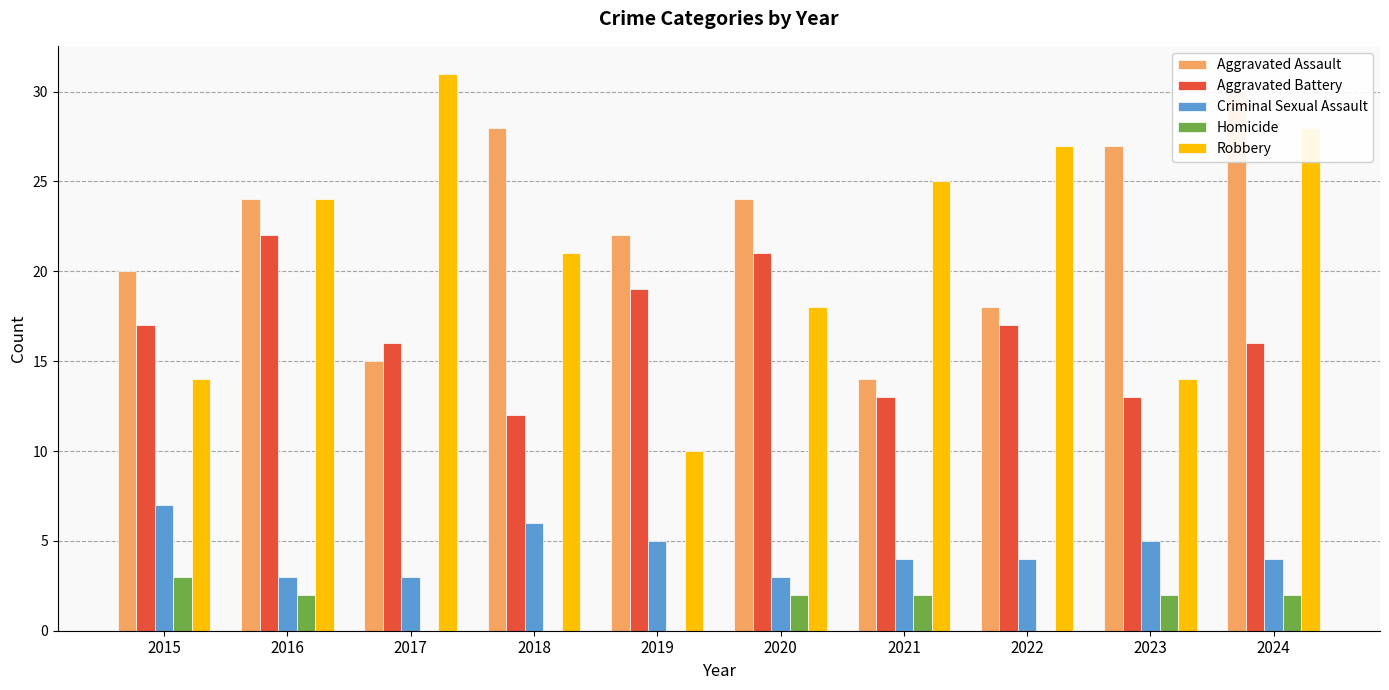

How many bars are there in each group?

5